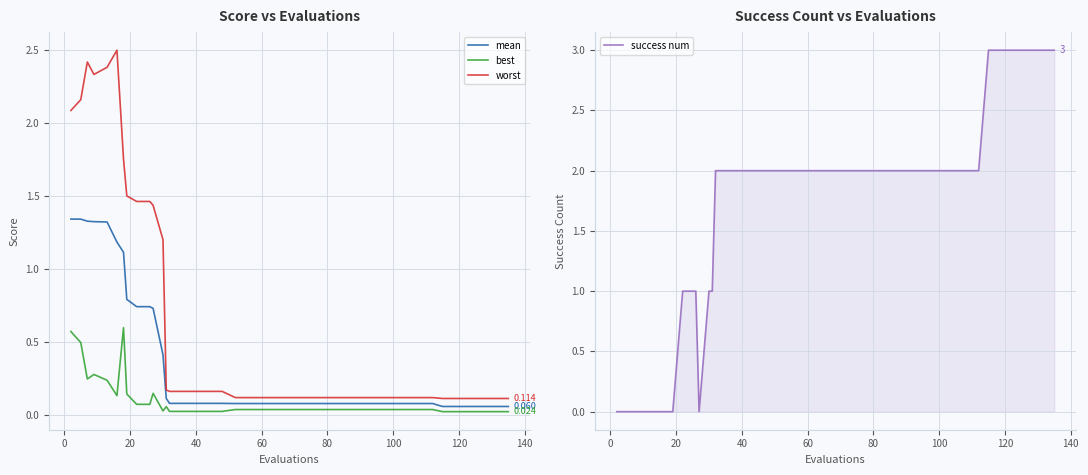

List the series in order of their peak value, lowest first.

best, mean, worst, success num